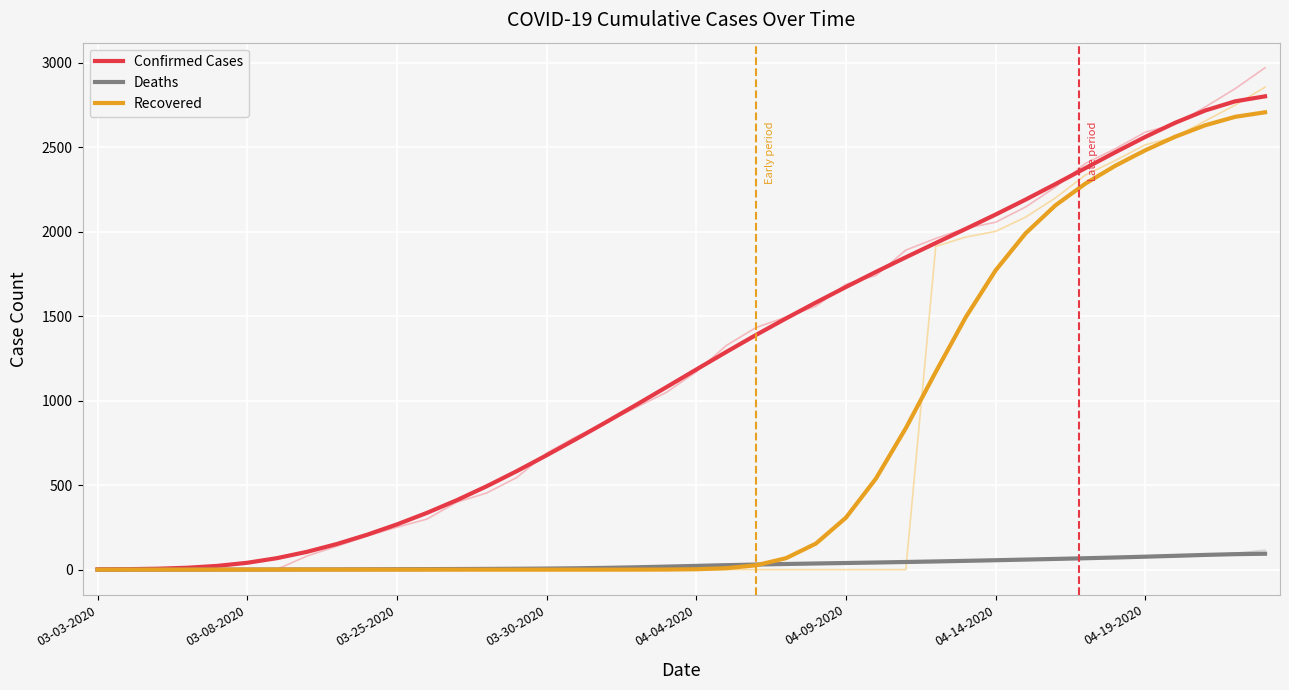

What are all the series names shown in the legend?

Confirmed Cases, Deaths, Recovered